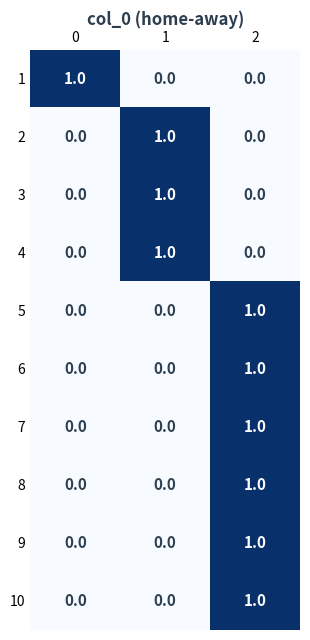

Count the 9 values in the range 0 to 1.

3